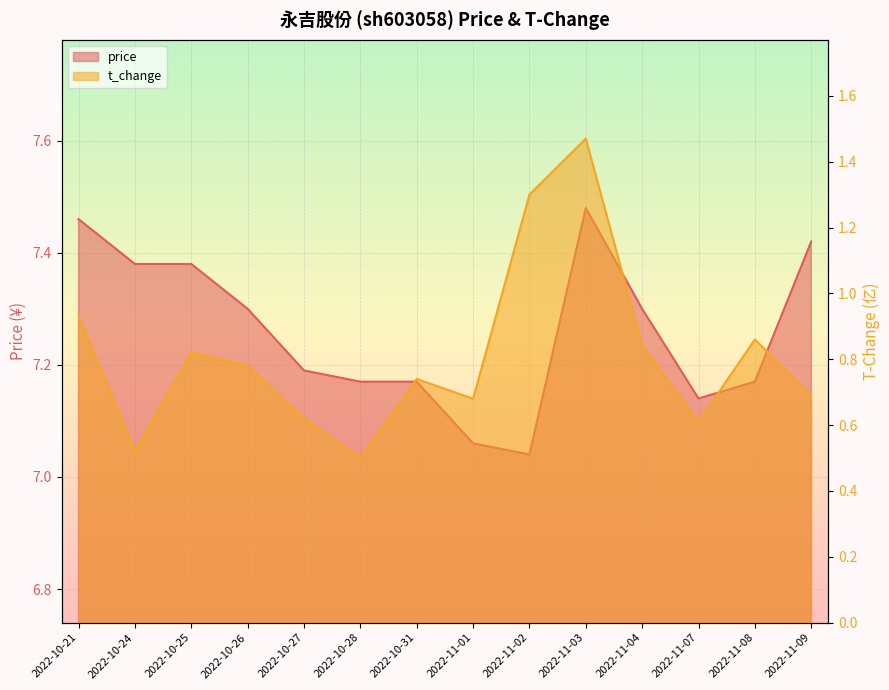

What is the label of the 13th point from the left?

2022-11-08